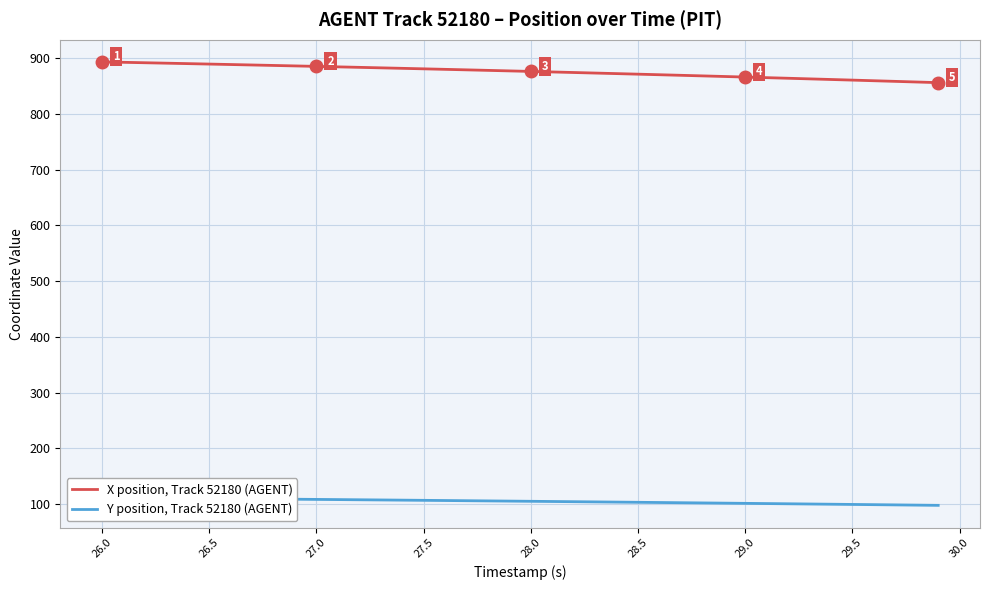

Rank the series by their maximum value, from highest to lowest.

X position, Track 52180 (AGENT), Y position, Track 52180 (AGENT)